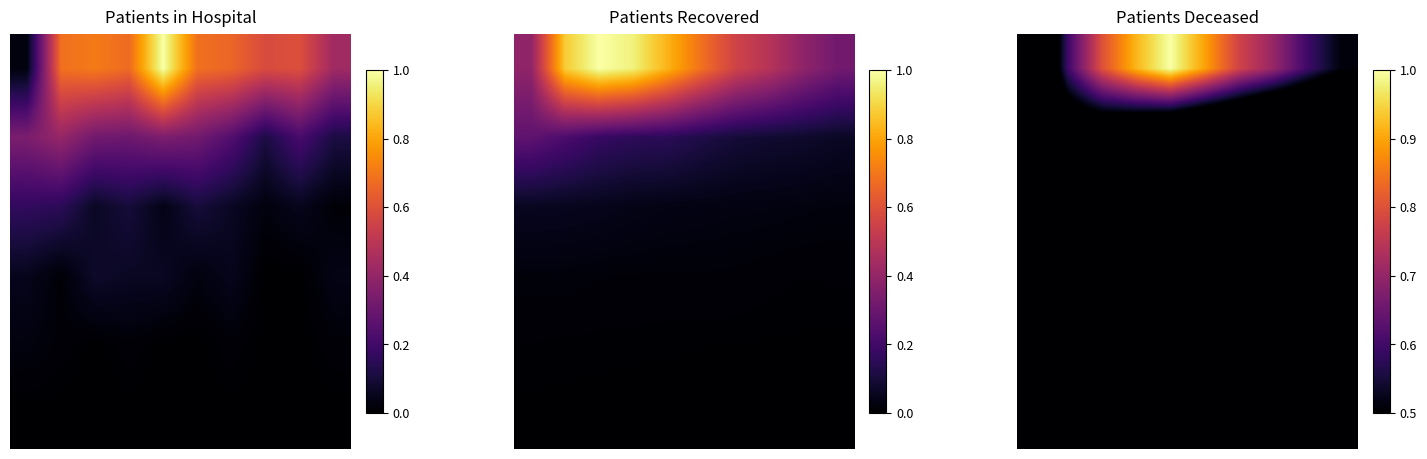

What is the lowest value of the 1 series?

0.1